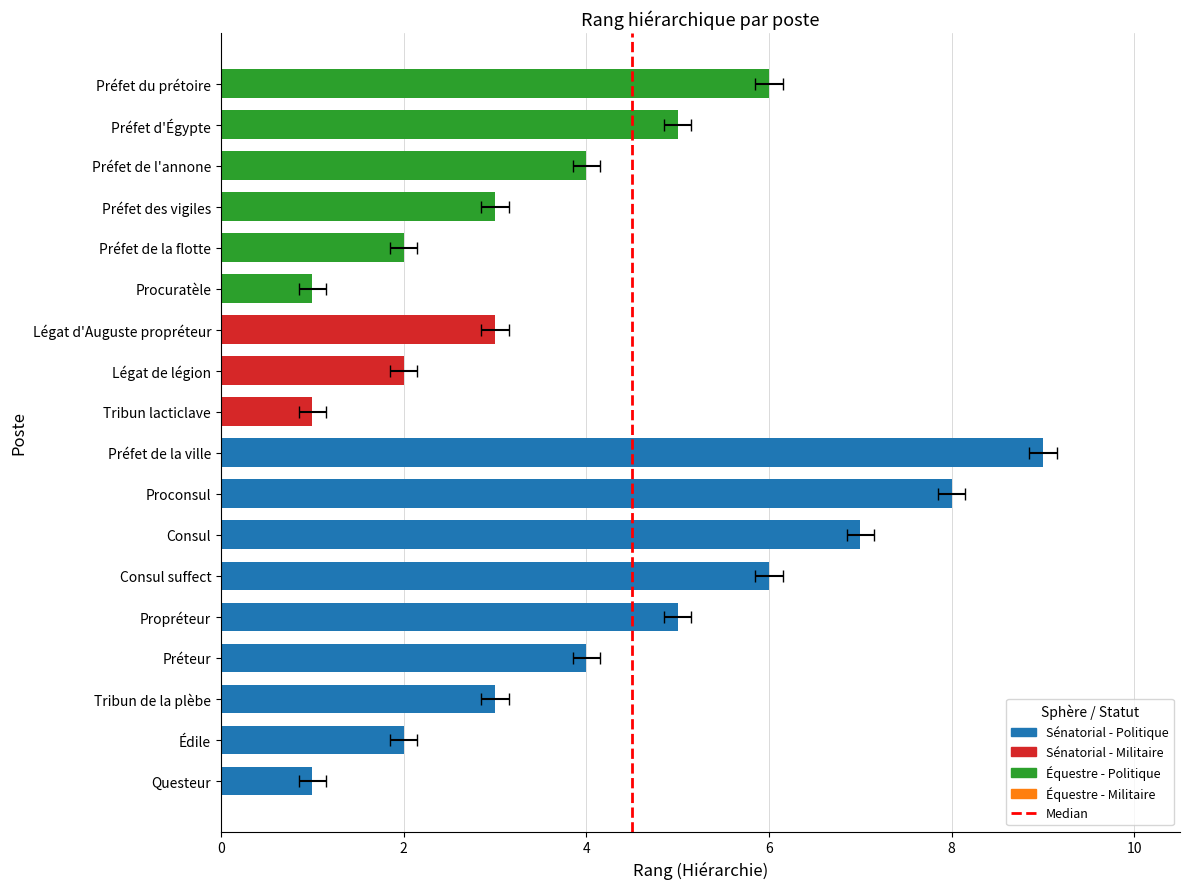

What is the difference between the values at 0 and 2?

1